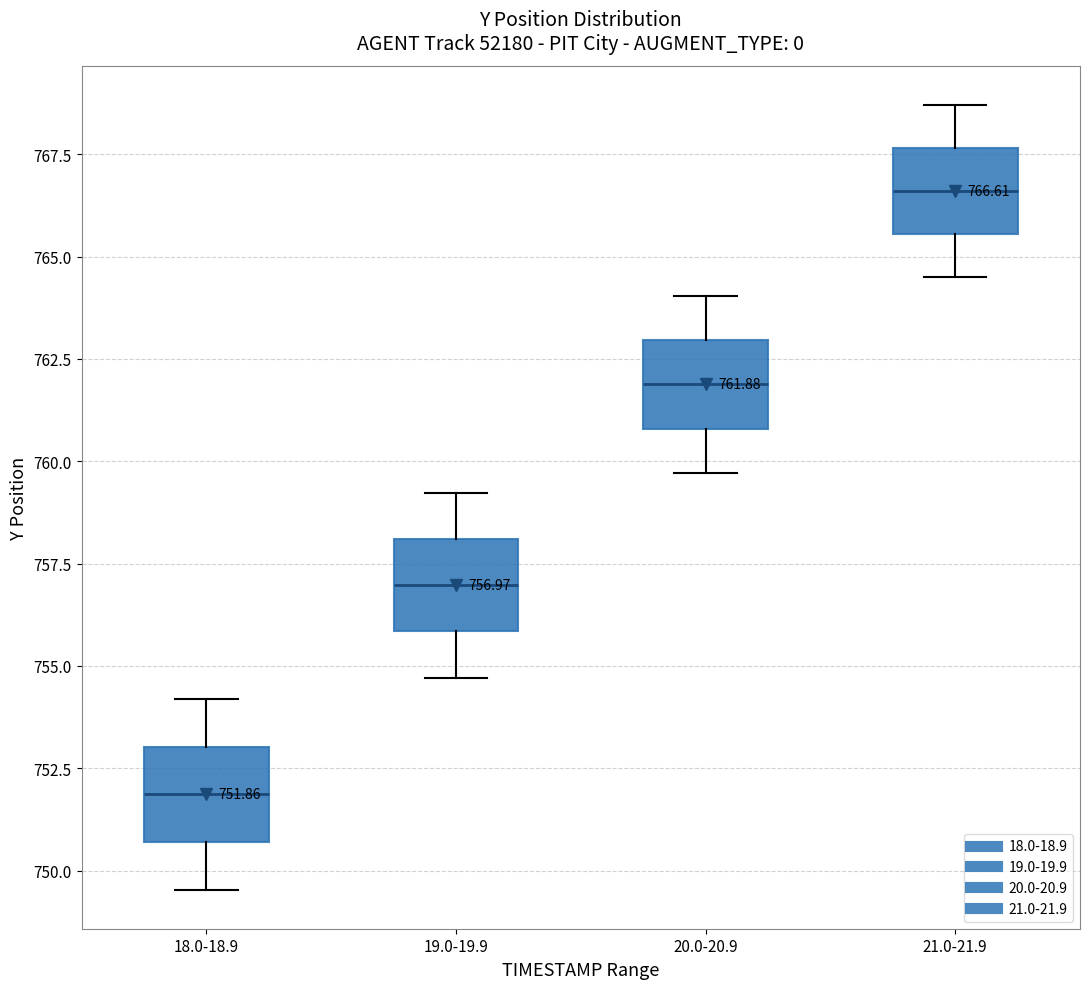

Which box's median line is the highest?

21.0-21.9